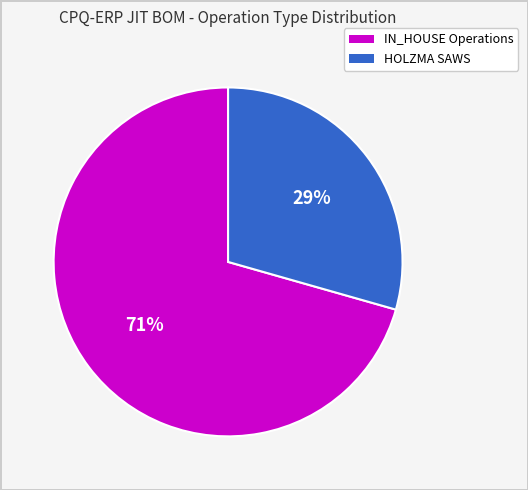

To the nearest percent, what is the average slice percentage?

50%